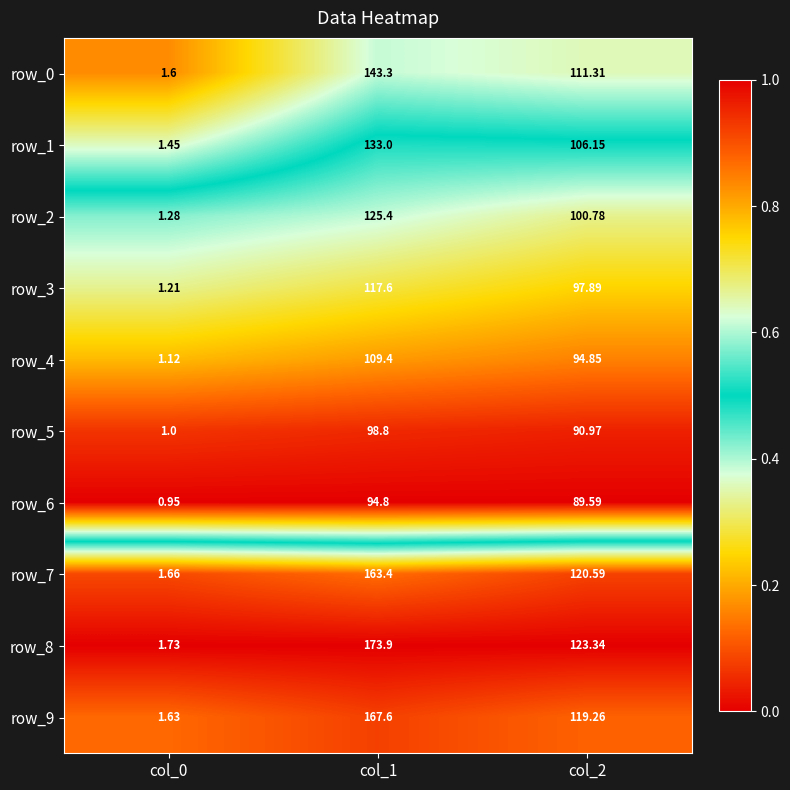

How many categories are shown in the chart?

3